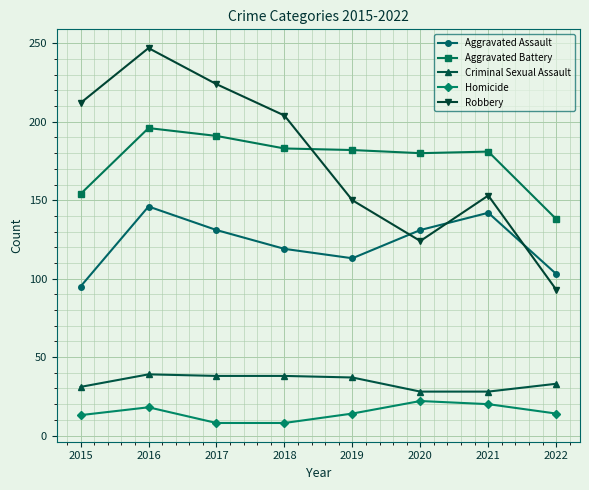

At which category does Aggravated Assault reach its first local valley?

2019